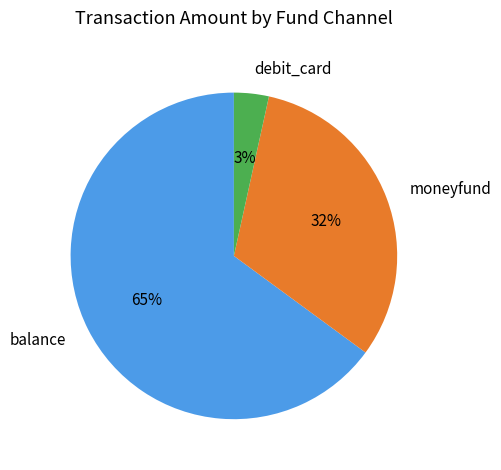

Which has a higher value, debit_card or balance?

balance